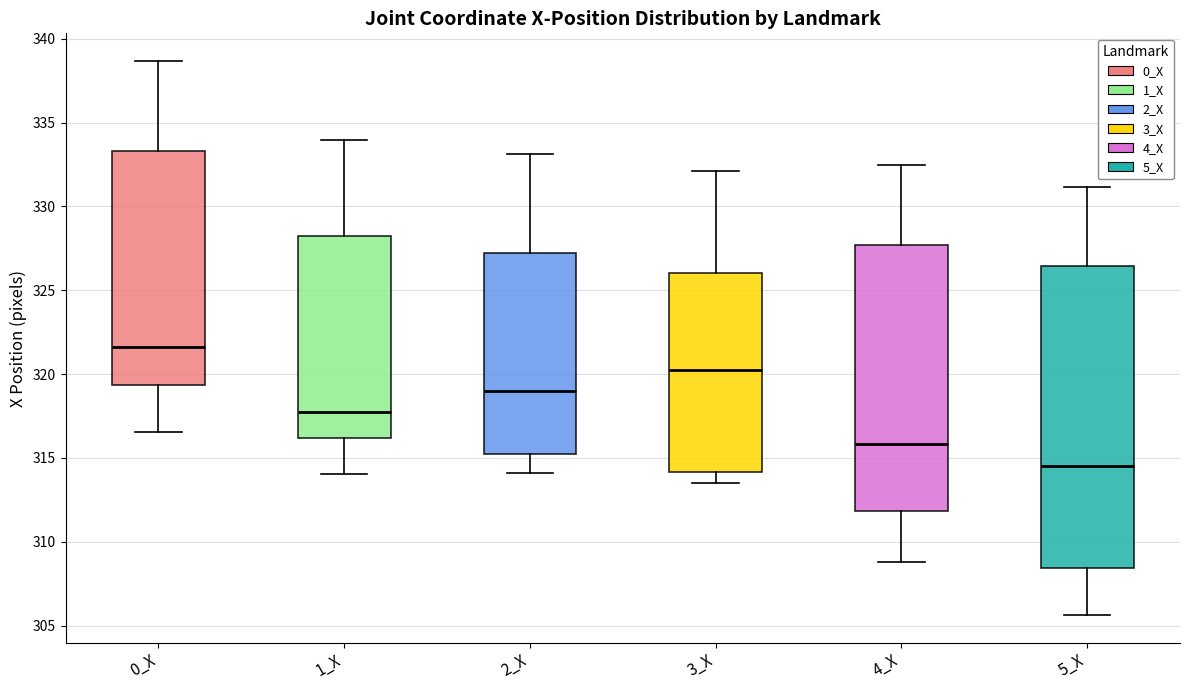

Reading left to right, transcribe this box plot: for each box, give where its median line is, the range the box spans, and where its two whiskers end, as read against the y-axis. The values are not printed on the chart, so give them approximately, as read against the axis.

0_X: median 321.5, box 319.5 to 333.5, whiskers 316.5 to 338.5
1_X: median 317.5, box 316.0 to 328.0, whiskers 314.0 to 334.0
2_X: median 319.0, box 315.0 to 327.0, whiskers 314.0 to 333.0
3_X: median 320.5, box 314.0 to 326.0, whiskers 313.5 to 332.0
4_X: median 316.0, box 312.0 to 327.5, whiskers 309.0 to 332.5
5_X: median 314.5, box 308.5 to 326.5, whiskers 305.5 to 331.0